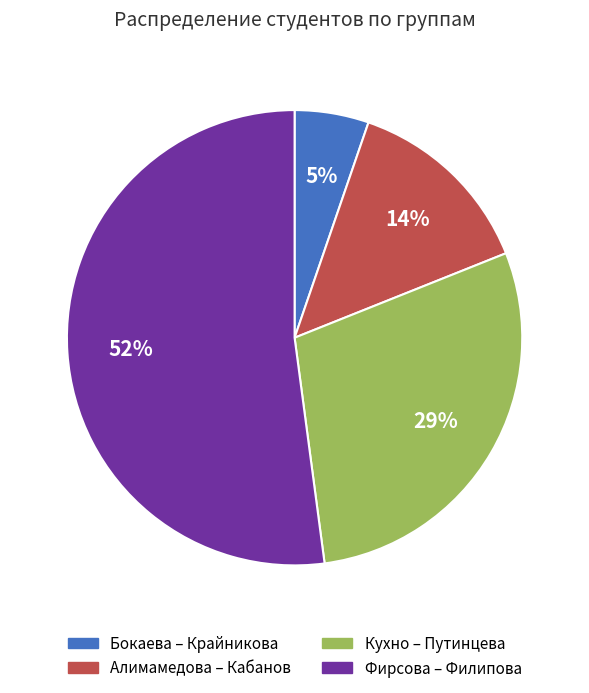

Is there a majority slice in this chart?

Yes